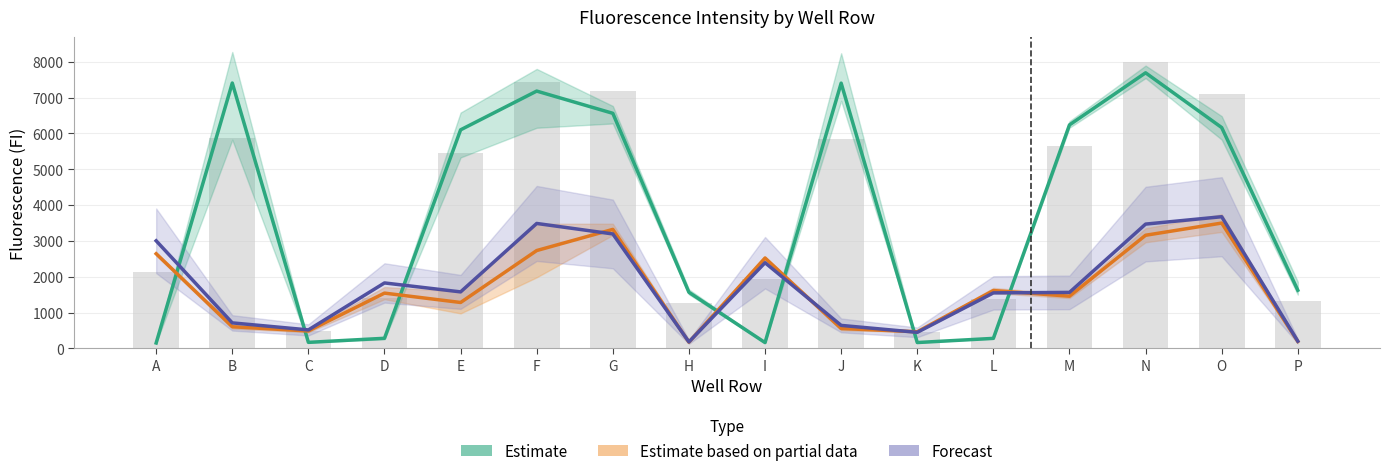

At how many categories does at least one series exceed 5415?

8